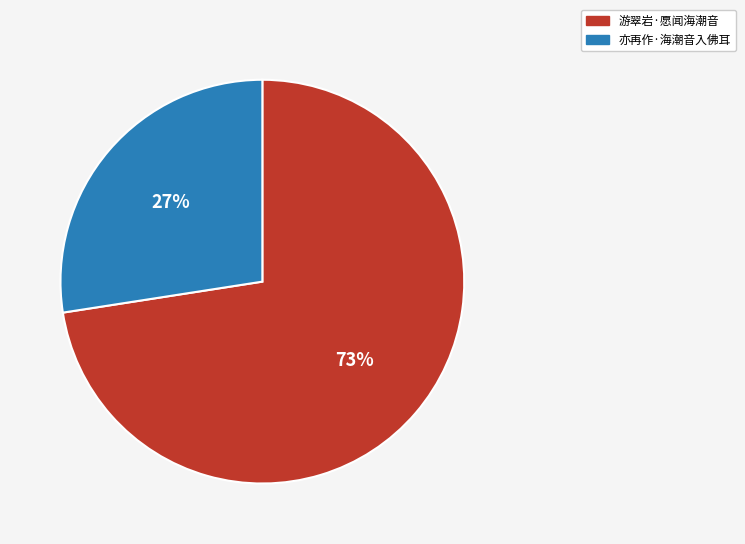

Between 游翠岩·愿闻海潮音 and 亦再作·海潮音入佛耳, which is larger?

游翠岩·愿闻海潮音